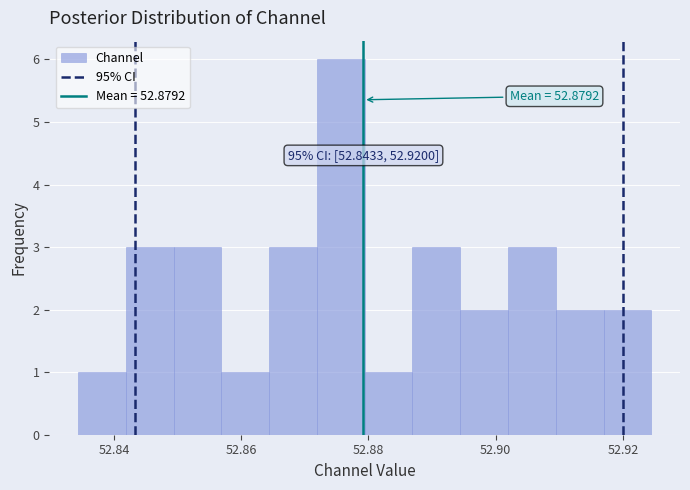

Read against the x-axis, roughly where is the centre of the tallest bar?

52.876